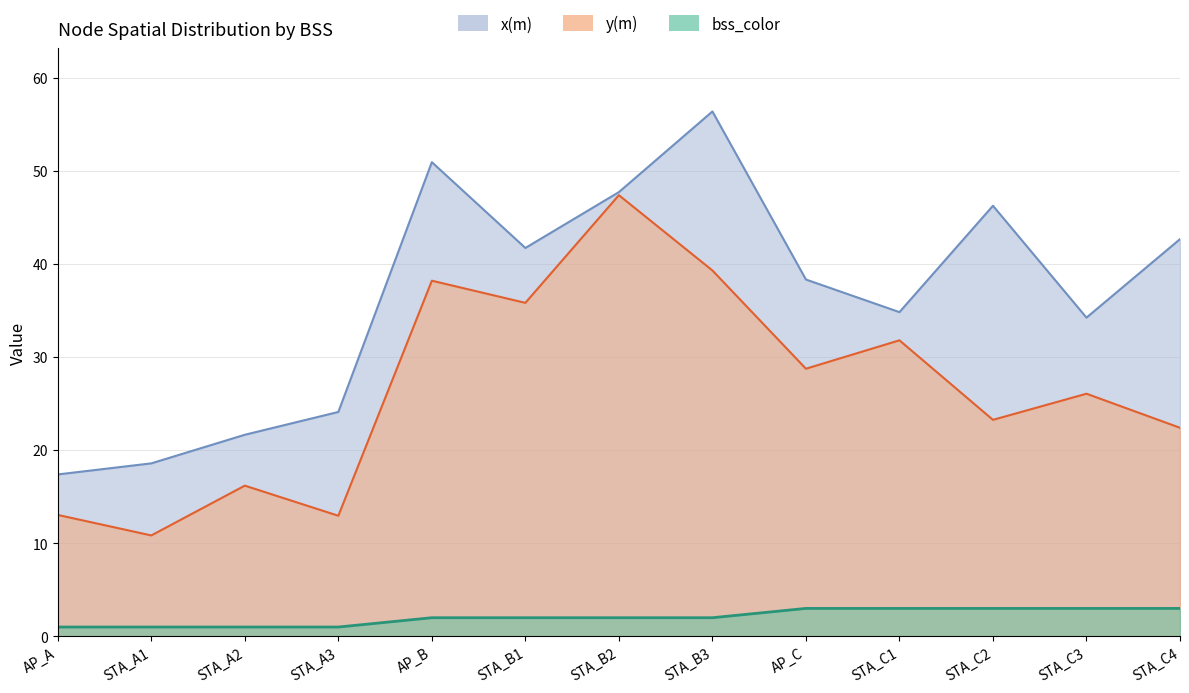

Between STA_C3 and AP_A, which is larger?

STA_C3